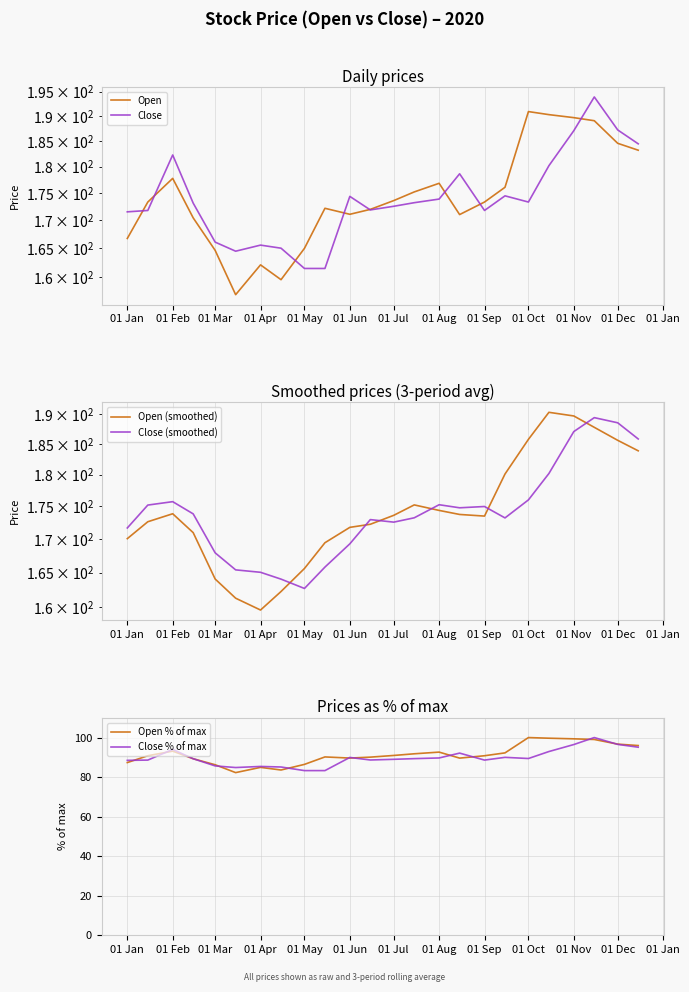

How many series are shown in this chart?

6